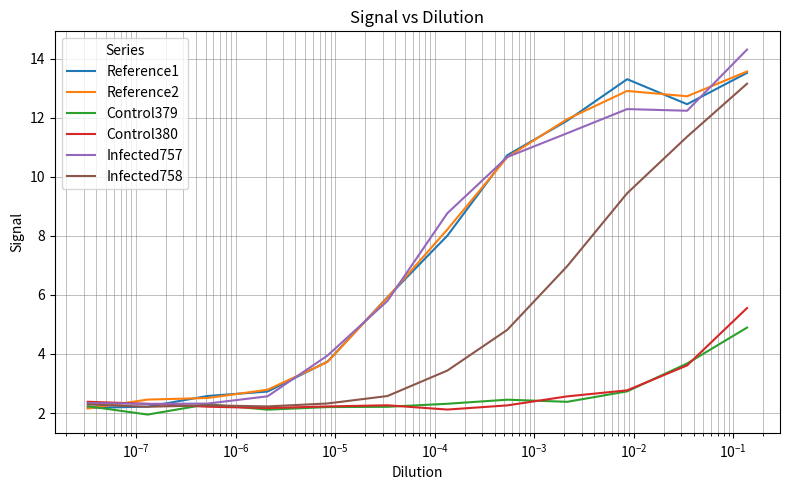

What is the average value of the Control379 series?

2.6